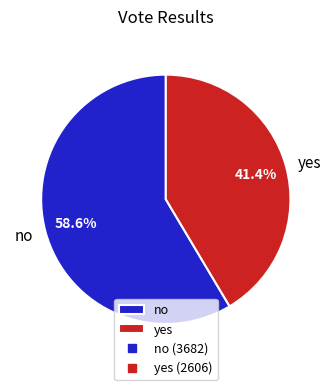

Between yes and no, which is larger?

no